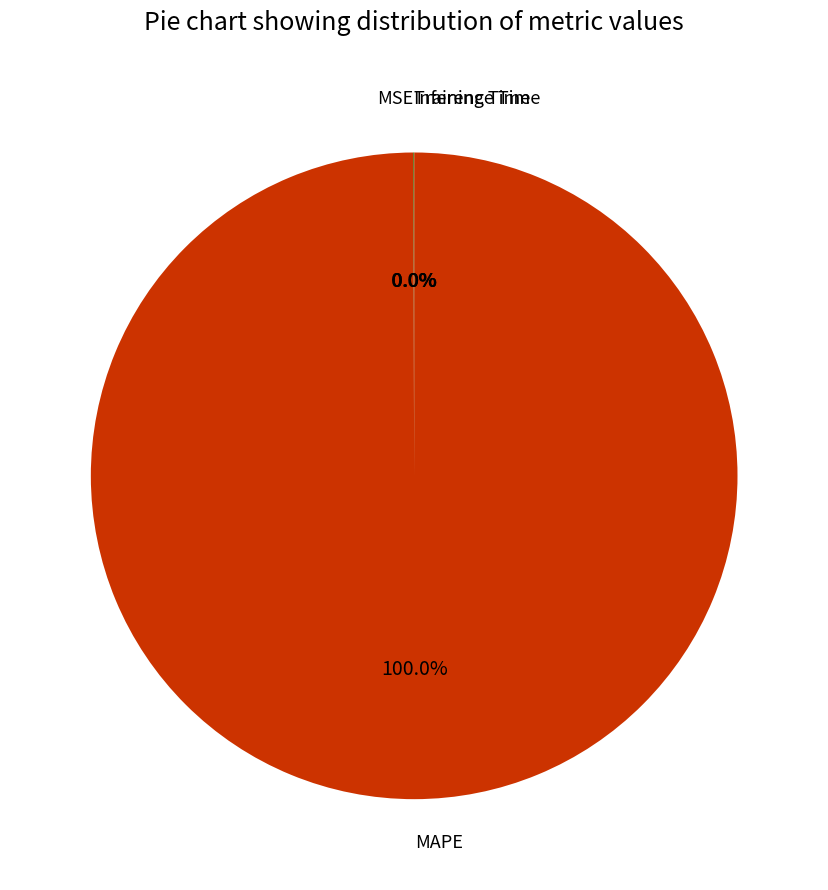

Does any single category account for the majority?

Yes